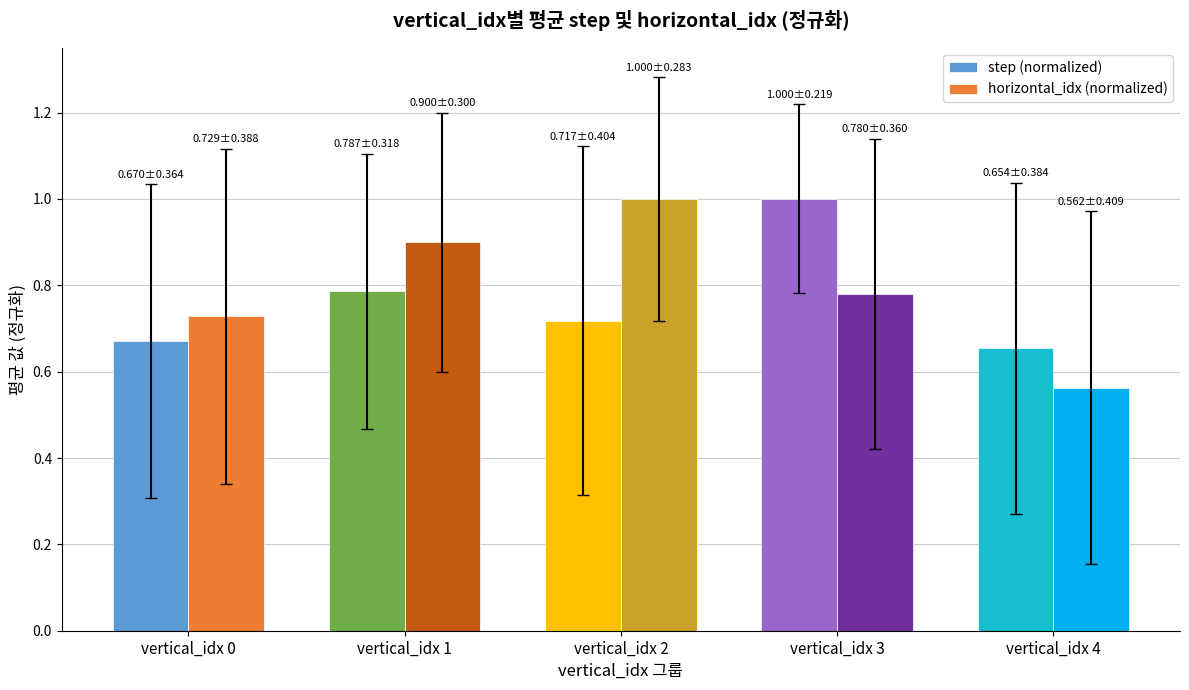

Which series has the largest total across all categories?

horizontal_idx (normalized)